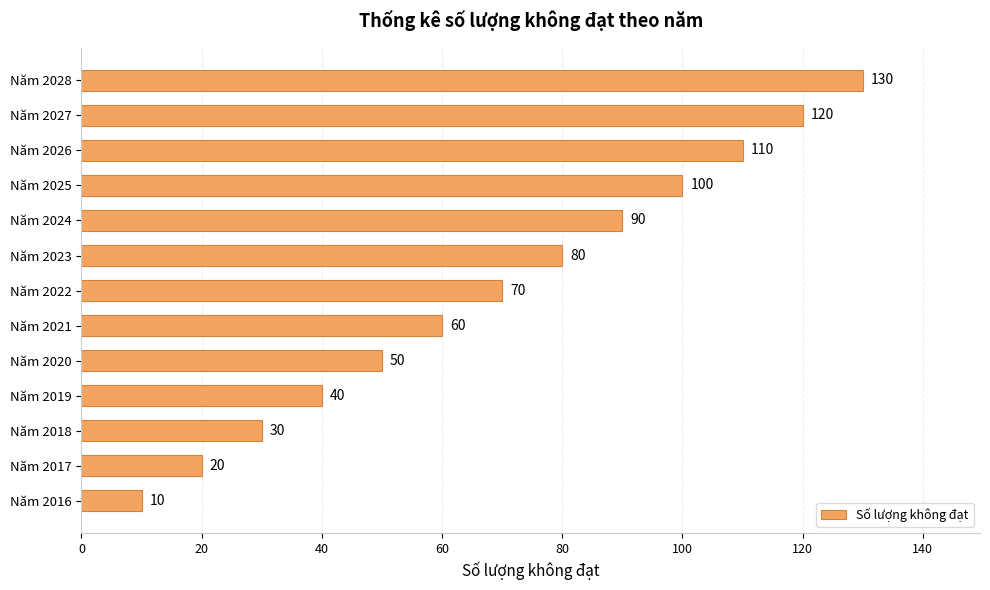

How many categories are shown in the chart?

13